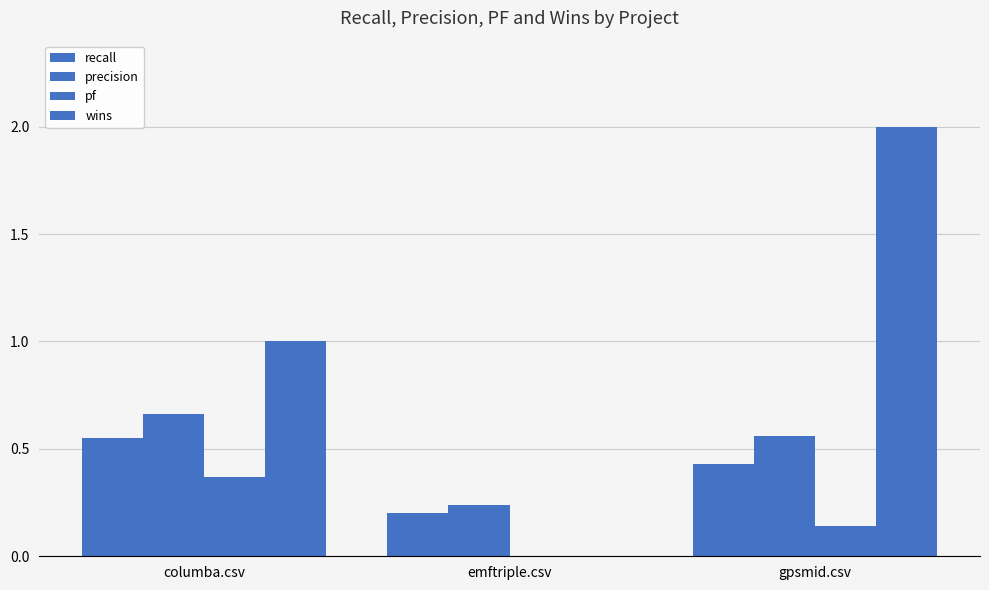

What position from the left is columba.csv?

1